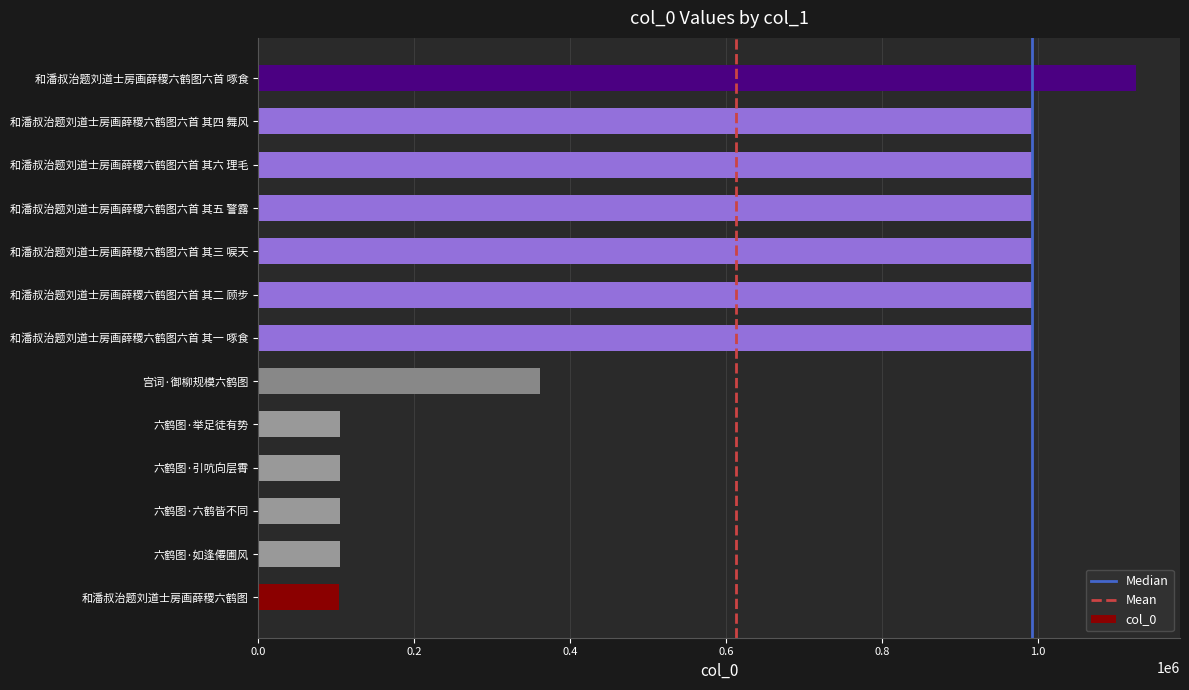

What value does the data have at 和潘叔治题刘道士房画薛稷六鹤图六首 其六 理毛, to the nearest 50?

992550